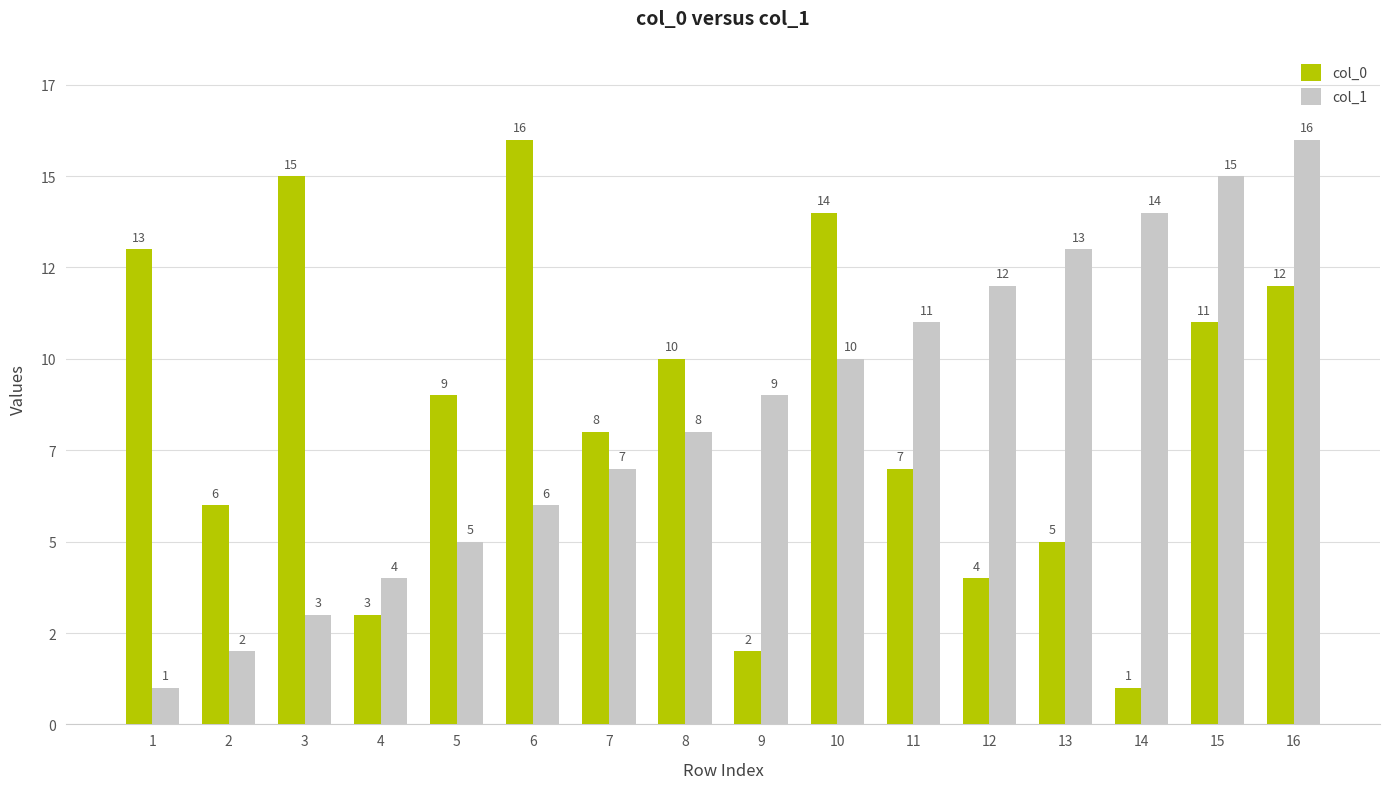

Reading left to right, transcribe all the data shown in this chart.

col_0: 13	6	15	3	9	16	8	10	2	14	7	4	5	1	11	12
col_1: 1	2	3	4	5	6	7	8	9	10	11	12	13	14	15	16